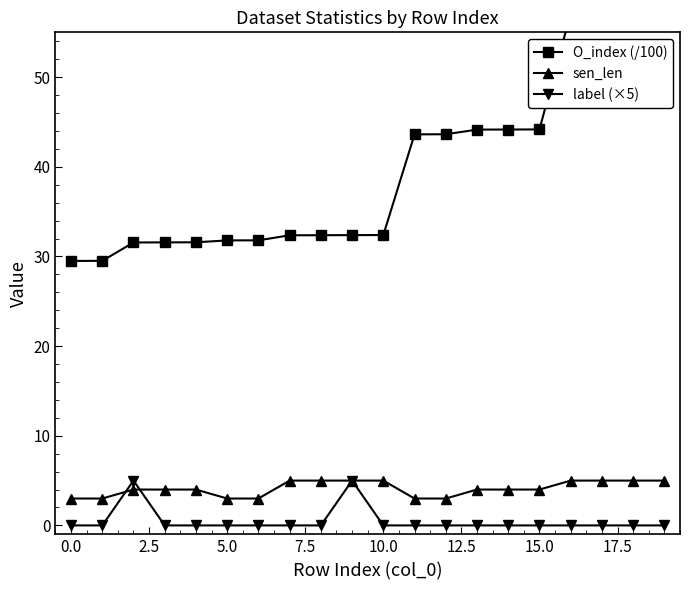

True or false: label (×5) has more than 0 points higher than both neighbors.

True